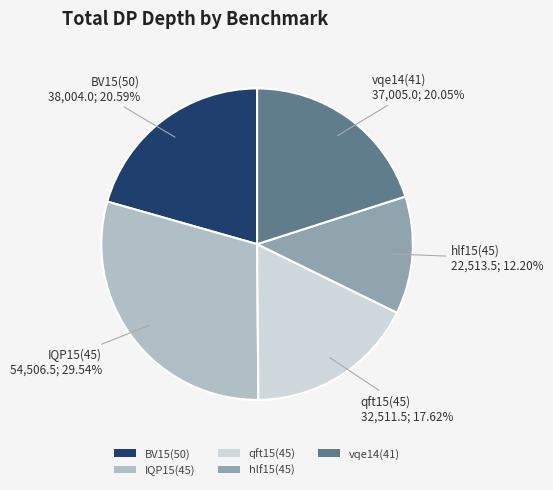

To the nearest percent, what is the difference between the largest and smallest slice percentages?

17%